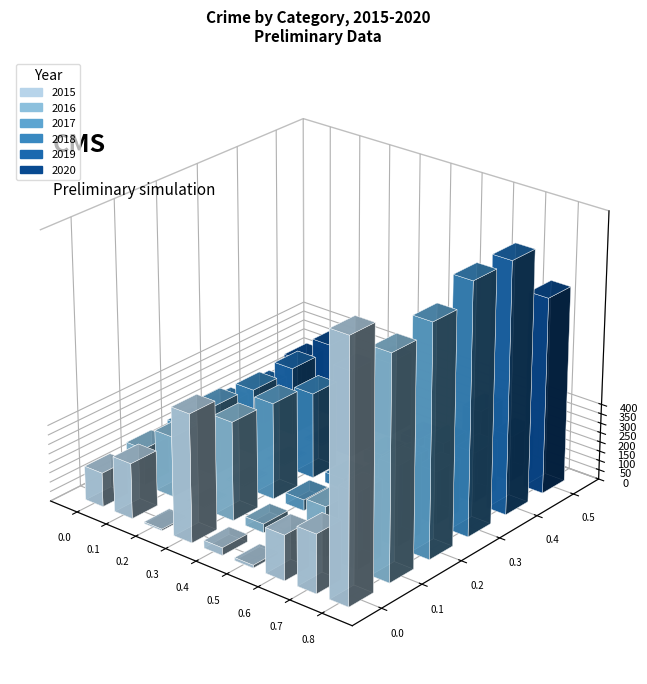

The value of 2019 at Burglary is 735. True or false?

False